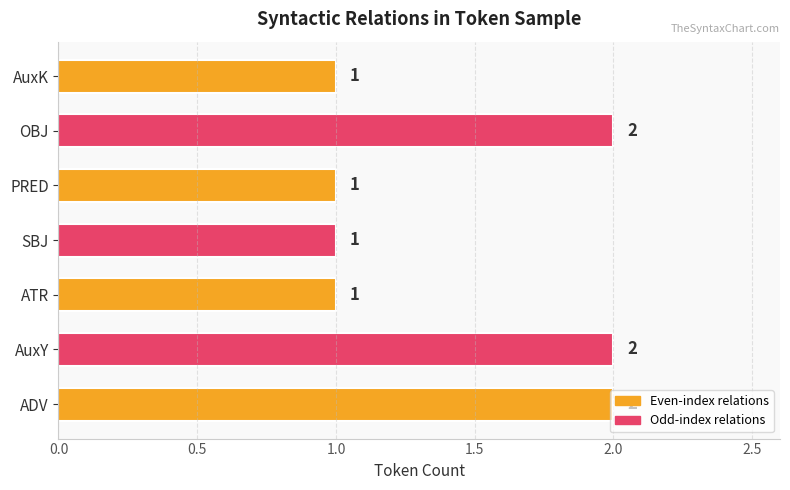

How many values exceed 1?

3